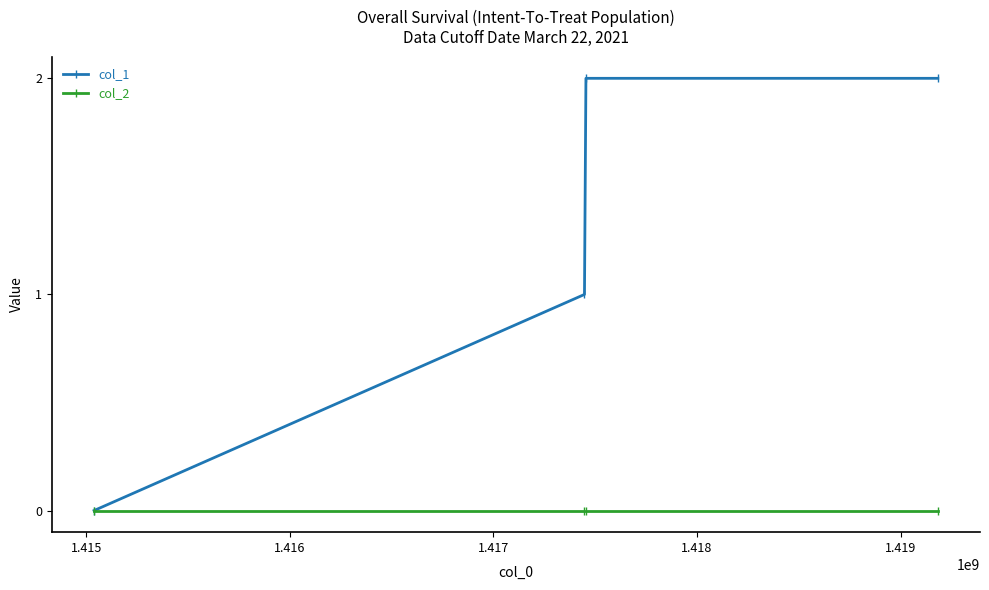

Rank the series by their average value, from lowest to highest.

col_2, col_1